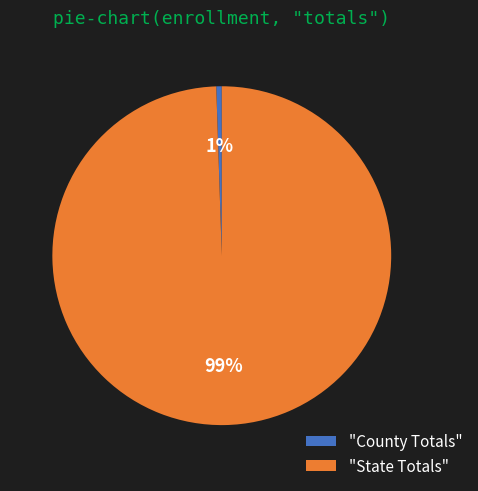

What percentage is the "County Totals" slice, to the nearest percent?

1%